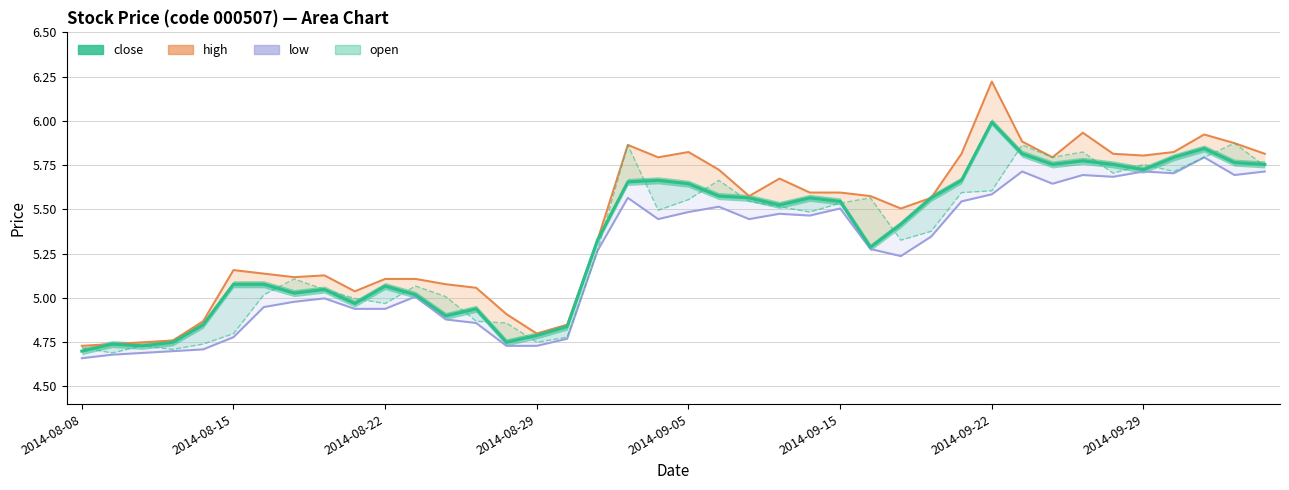

What is the difference between the maximum and minimum values in the high series?

1.5